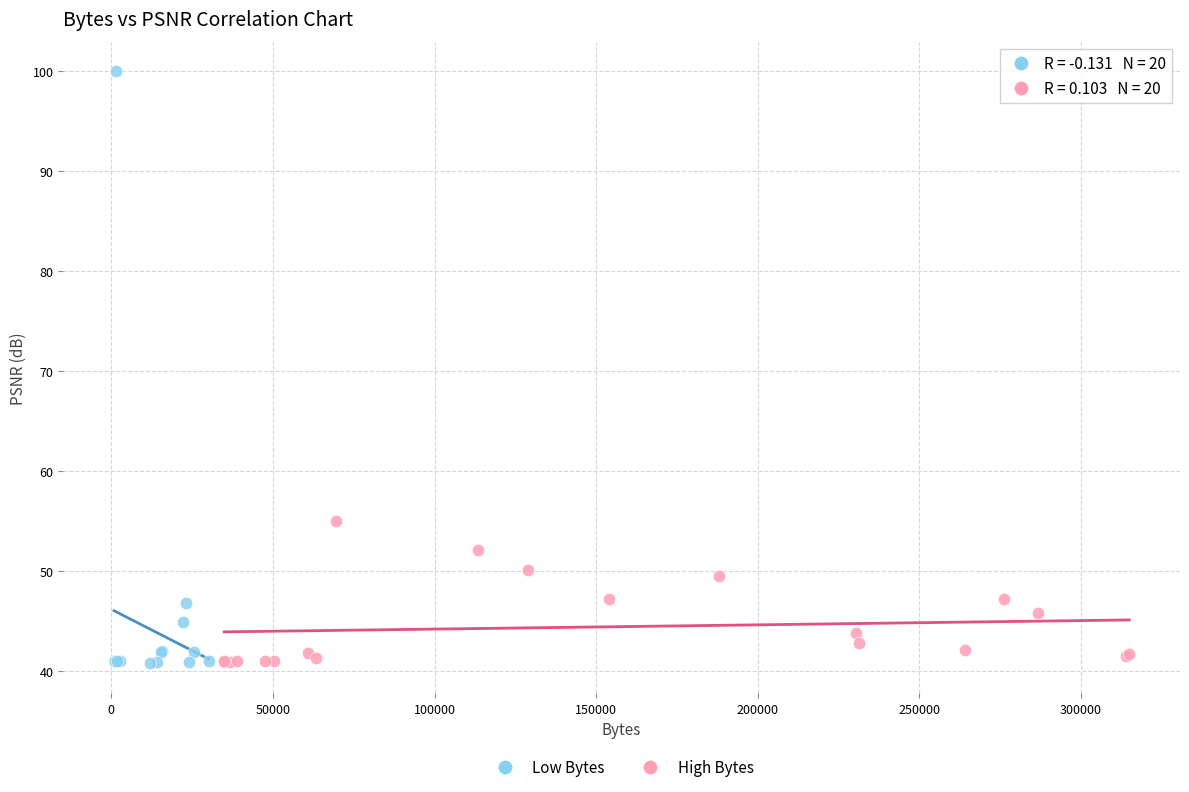

Which series reaches the maximum Y coordinate?

Low Bytes